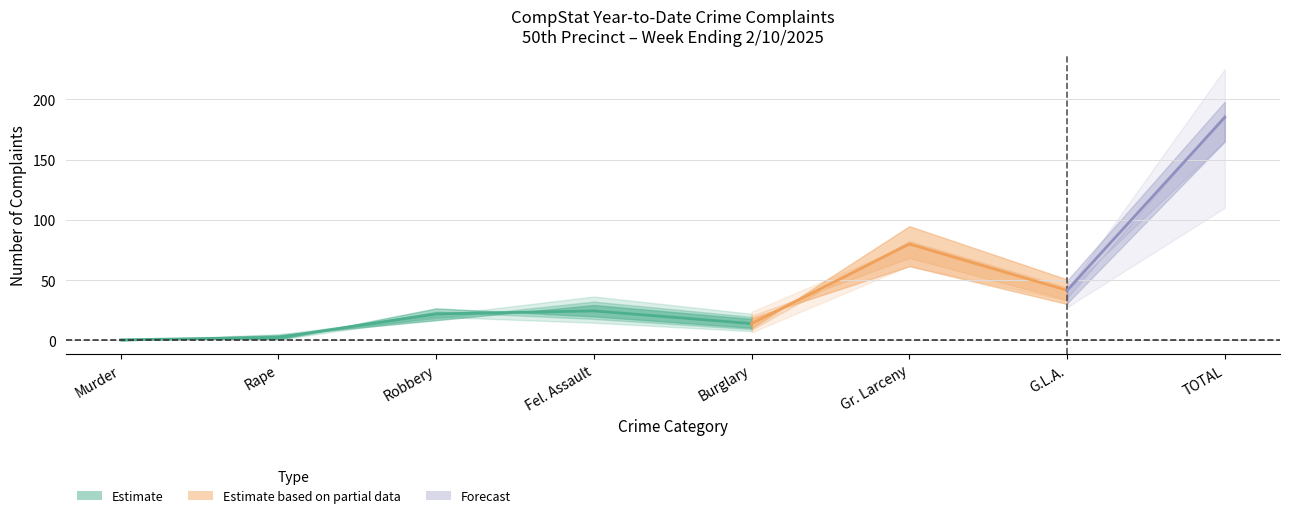

What is the sum of the YTD 2025 values at Murder and Burglary?

17